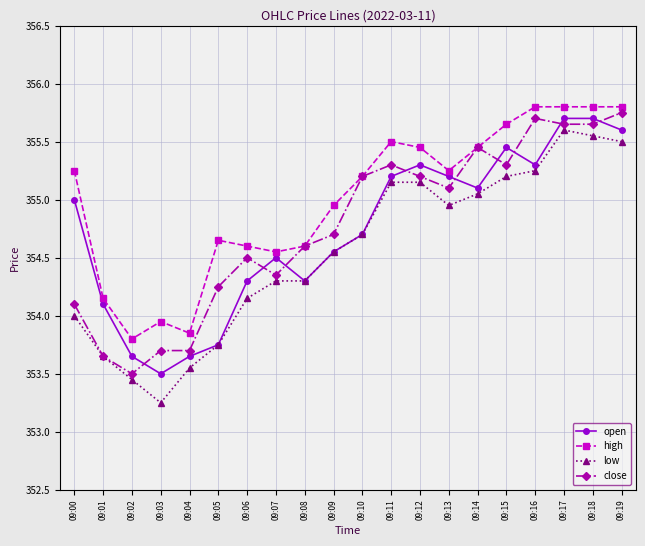

In open, how many points are lower than both neighbors (excluding endpoints)?

4